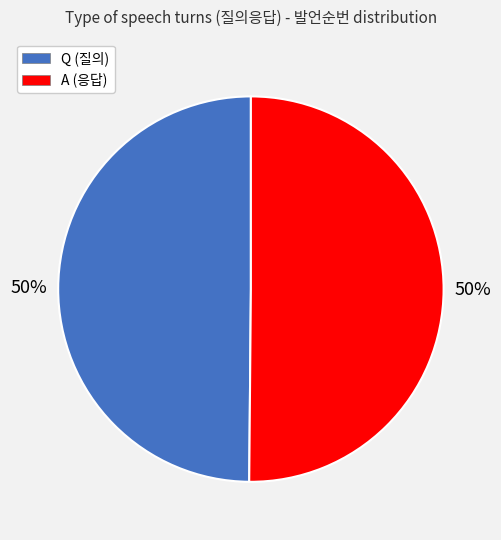

Do A (응답) and Q (질의) together represent more than half of the pie?

Yes